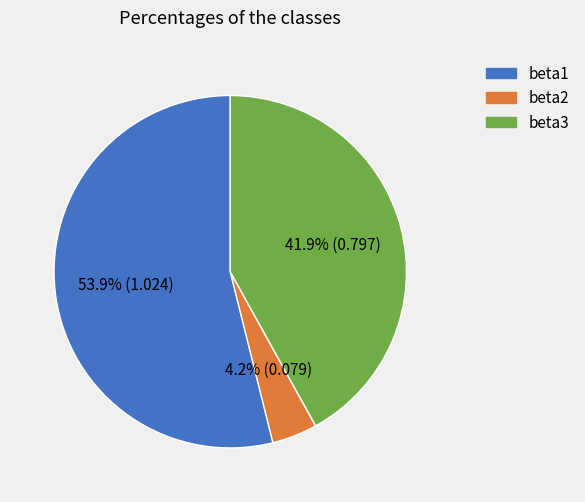

What is the largest slice in the pie chart?

beta1